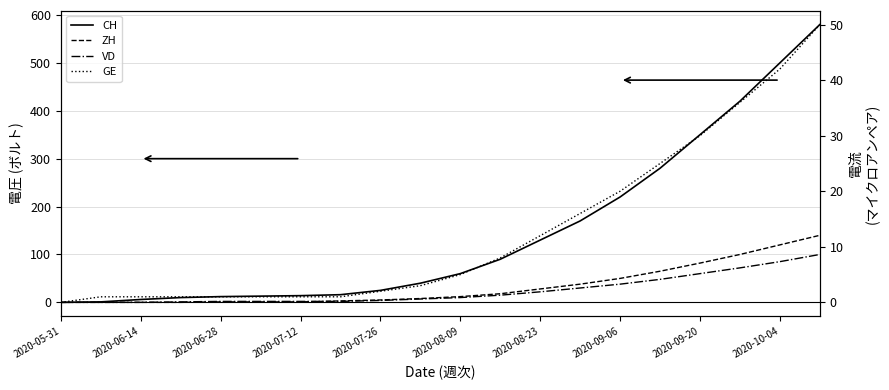

Is this an area chart (filled region under the line)?

No